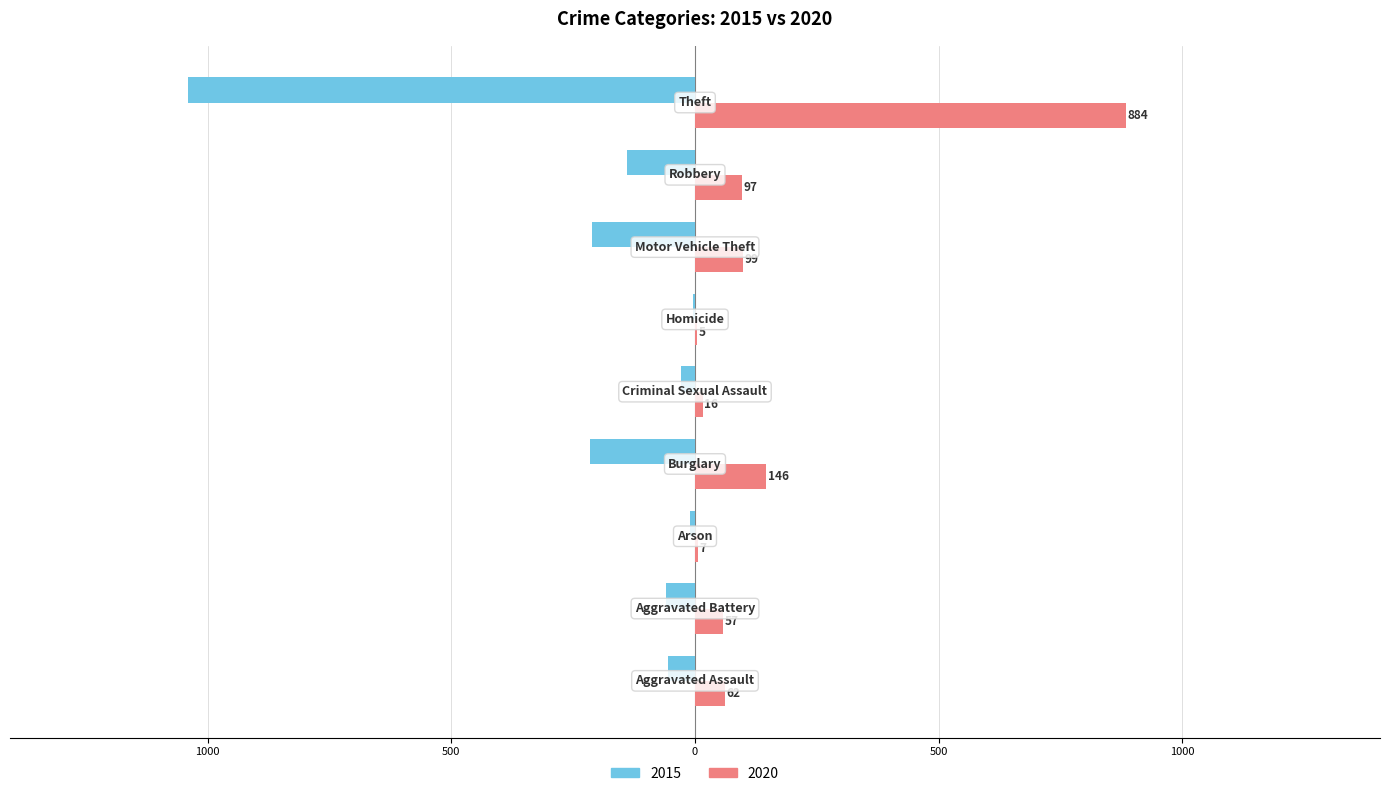

What are all the series names shown in the legend?

2015, 2020